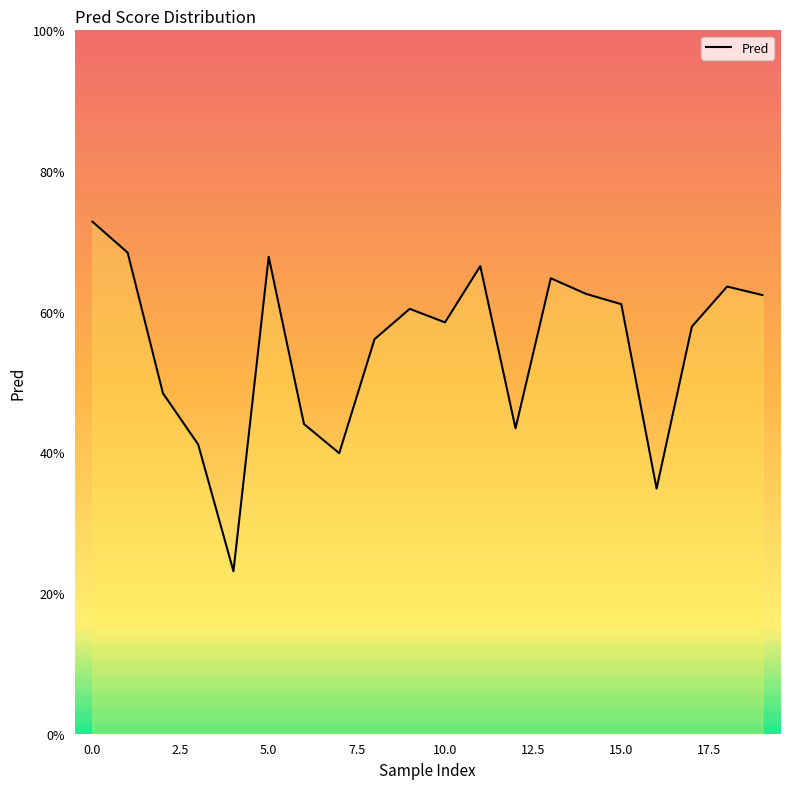

Does the chart display data point markers on the line(s)?

No